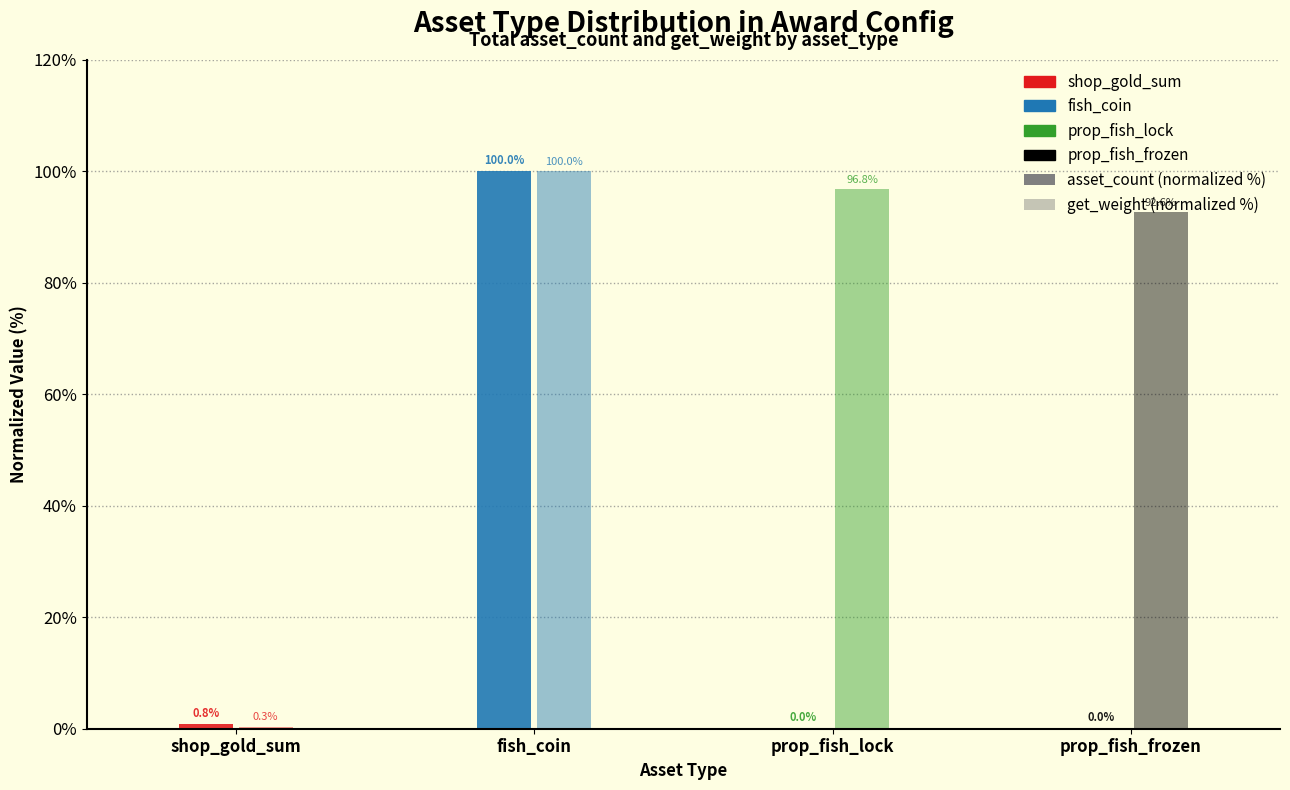

Reading left to right, extract all data points from this chart.

asset_count (normalized): shop_gold_sum=0.8	fish_coin=100.0	prop_fish_lock=0.0	prop_fish_frozen=0.0
get_weight (normalized): shop_gold_sum=0.3	fish_coin=100.0	prop_fish_lock=96.8	prop_fish_frozen=92.6